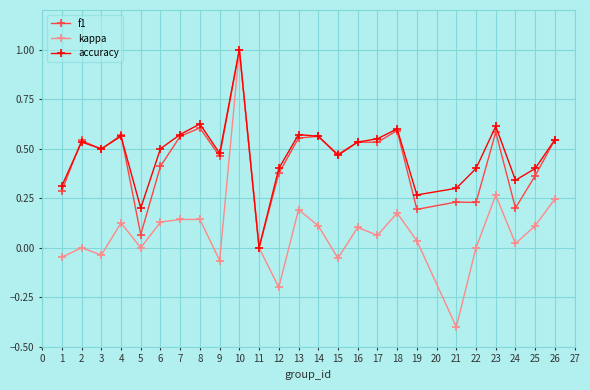

How many data points does each series have?

25